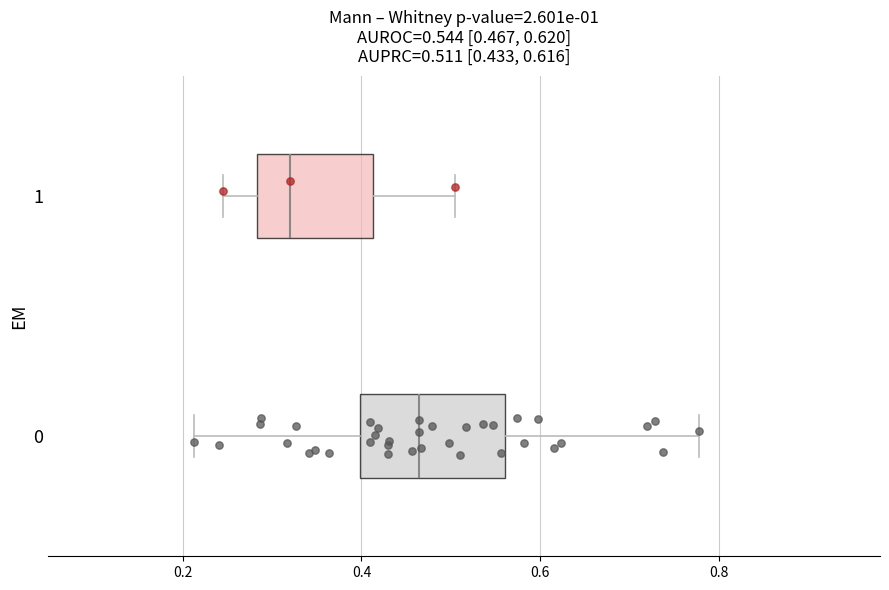

Which box is the widest, from its left edge to its right edge?

0